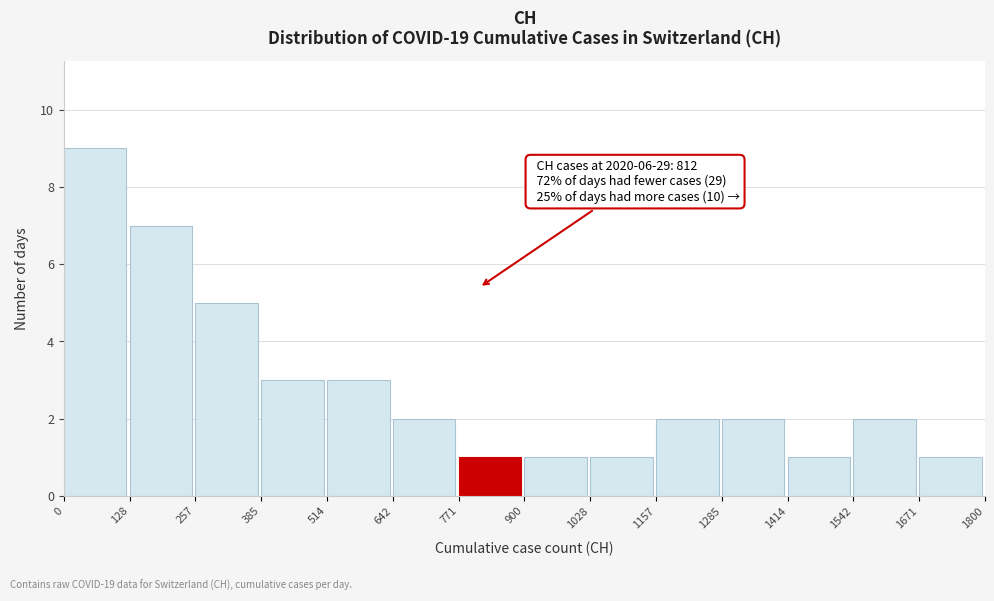

Over which range of the x-axis is the bar tallest?

0 to 128